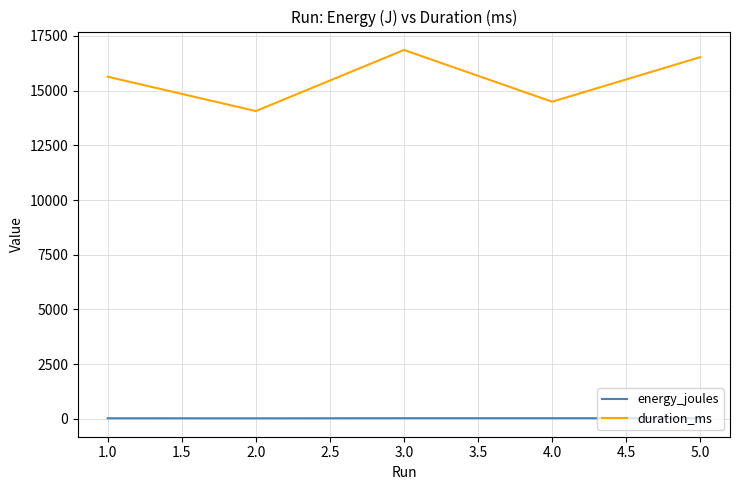

Which series has the widest spread of values?

duration_ms